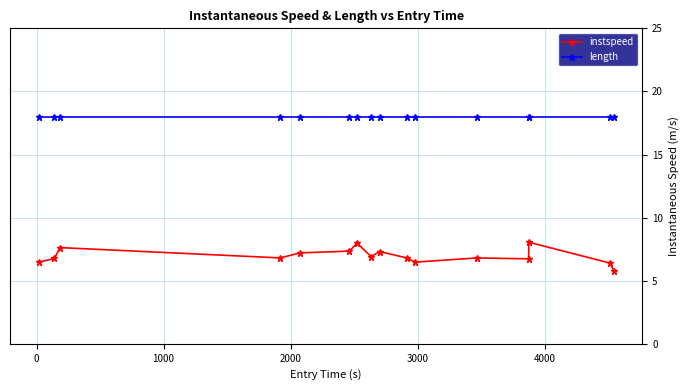

What is the highest value of the length series?

17.9